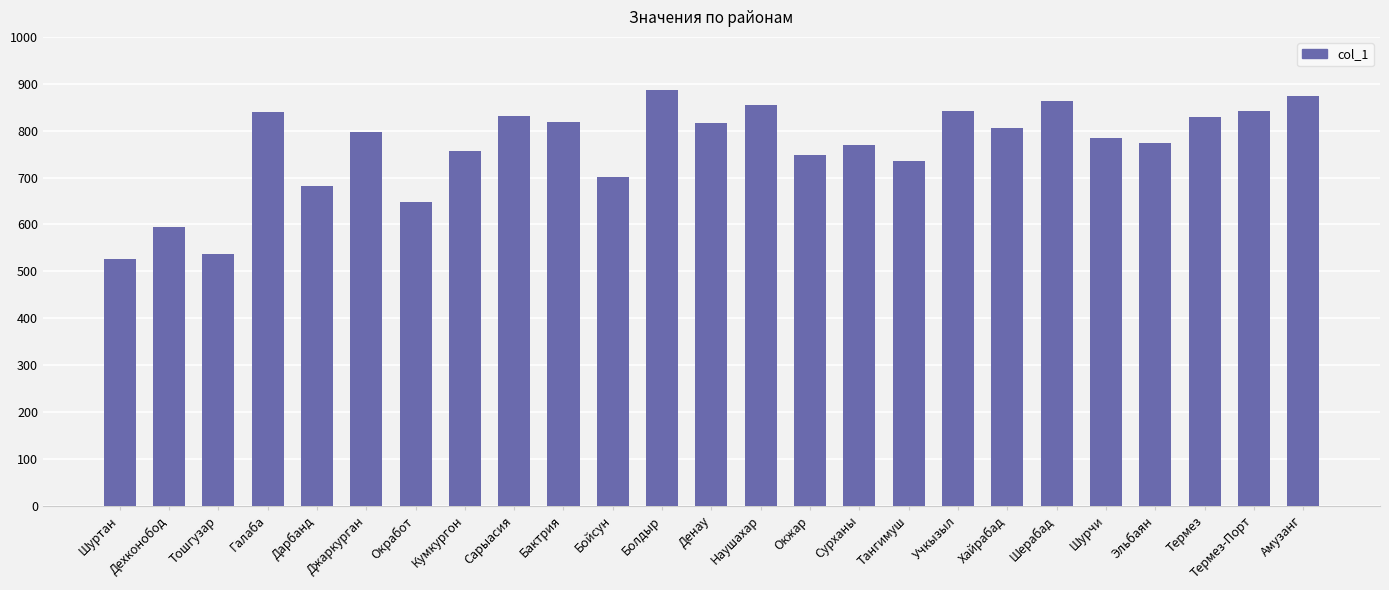

How many values are below 798?

12